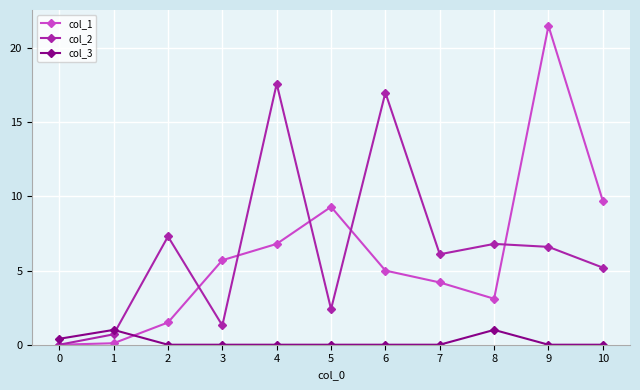

How many times do col_3 and col_1 cross each other?

1